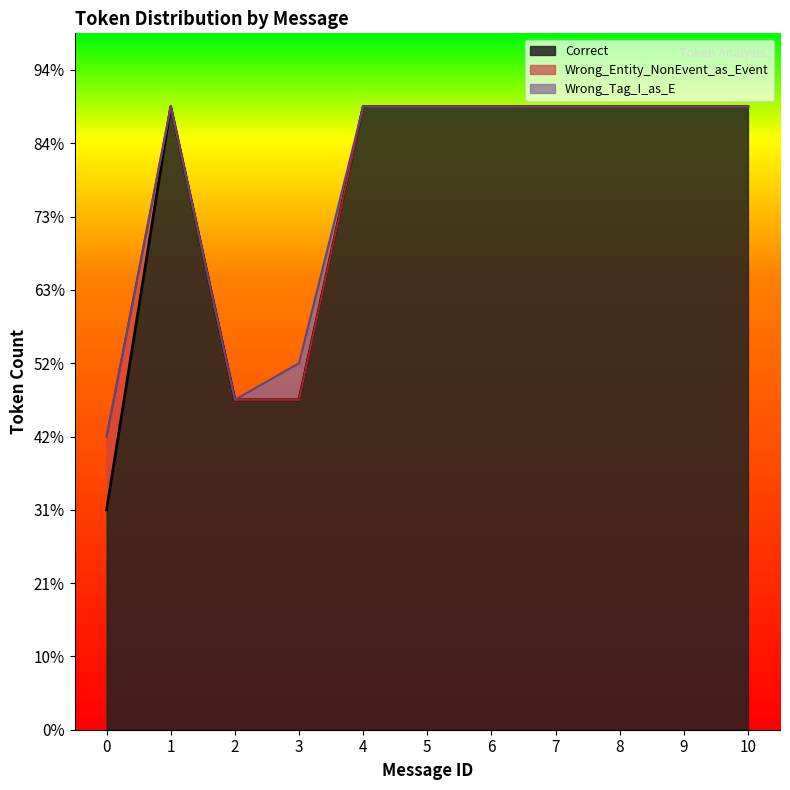

Reading right to left, extract all data points from this chart.

Correct: 10=17	9=17	8=17	7=17	6=17	5=17	4=17	3=9	2=9	1=17	0=6
Wrong_Entity_NonEvent_as_Event: 10=0	9=0	8=0	7=0	6=0	5=0	4=0	3=0	2=0	1=0	0=2
Wrong_Tag_I_as_E: 10=0	9=0	8=0	7=0	6=0	5=0	4=0	3=1	2=0	1=0	0=0